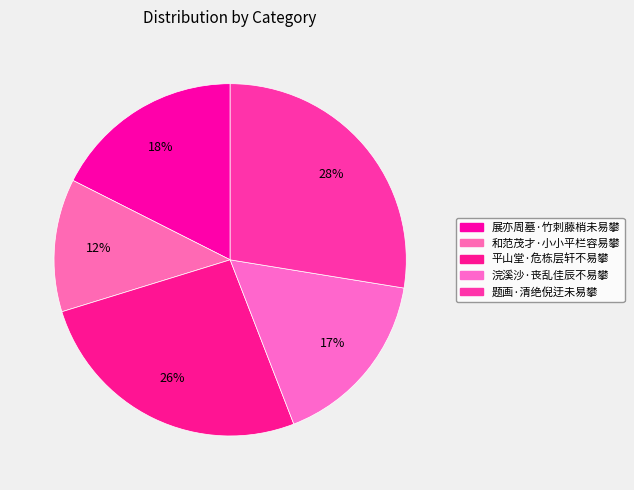

Rank the categories by value from lowest to highest.

和范茂才·小小平栏容易攀, 浣溪沙·丧乱佳辰不易攀, 展亦周墓·竹刺藤梢未易攀, 平山堂·危栋层轩不易攀, 题画·清绝倪迂未易攀